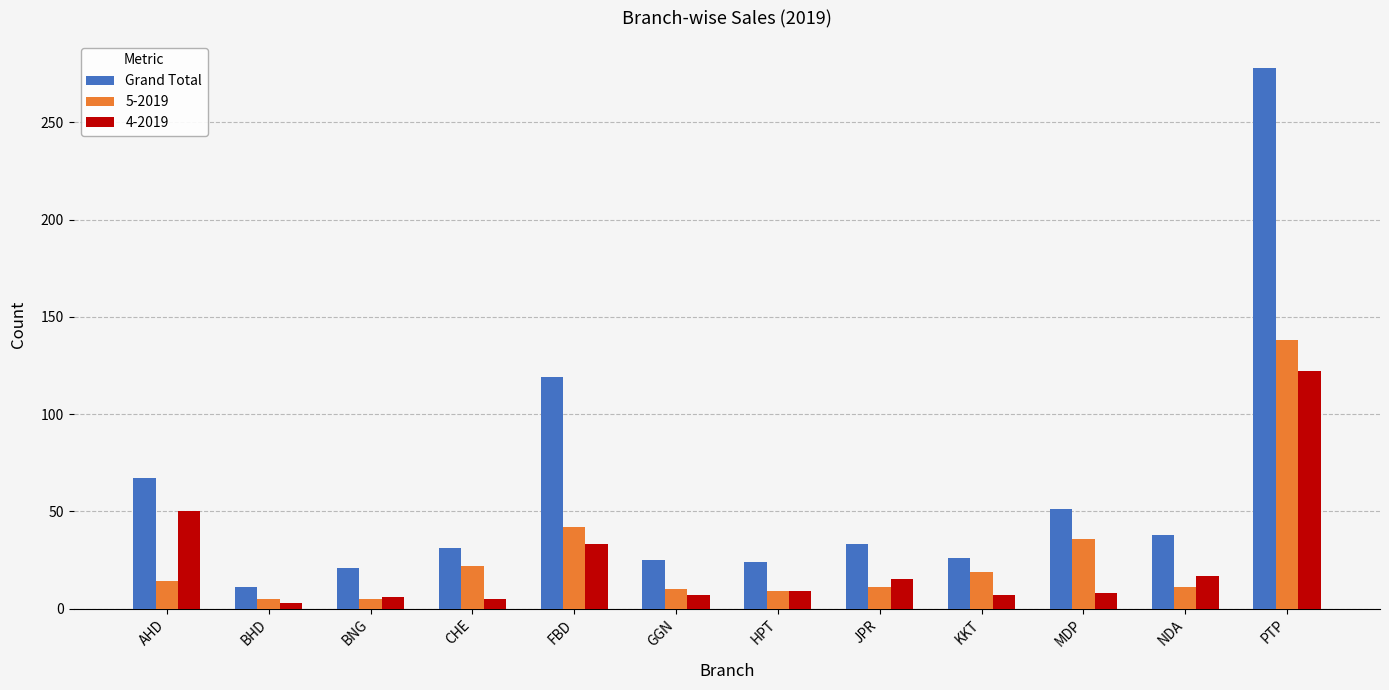

The value of Grand Total at GGN is 14. True or false?

False